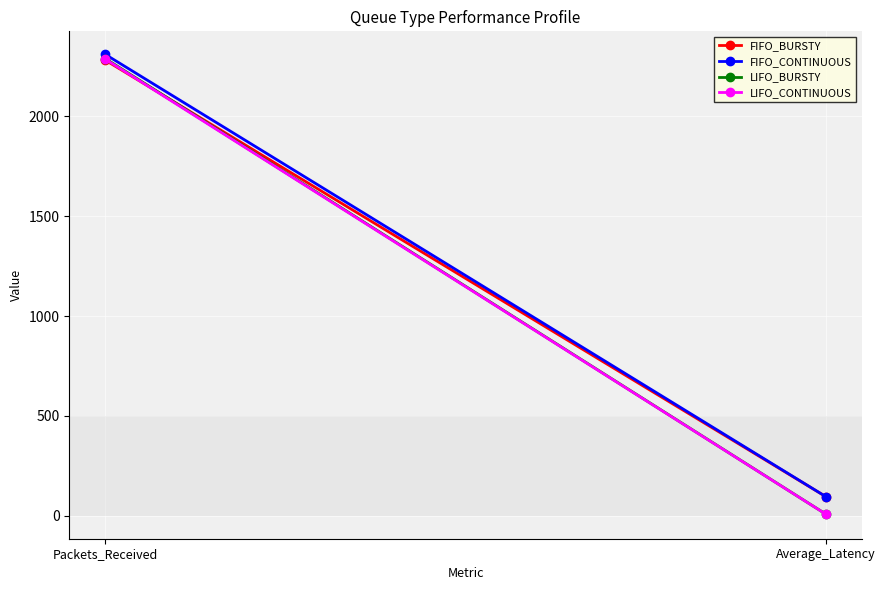

Reading left to right, list all the values displayed in this chart.

FIFO_BURSTY: 2282.0	95.2
FIFO_CONTINUOUS: 2311.0	95.3
LIFO_BURSTY: 2290.0	7.7
LIFO_CONTINUOUS: 2287.0	7.5